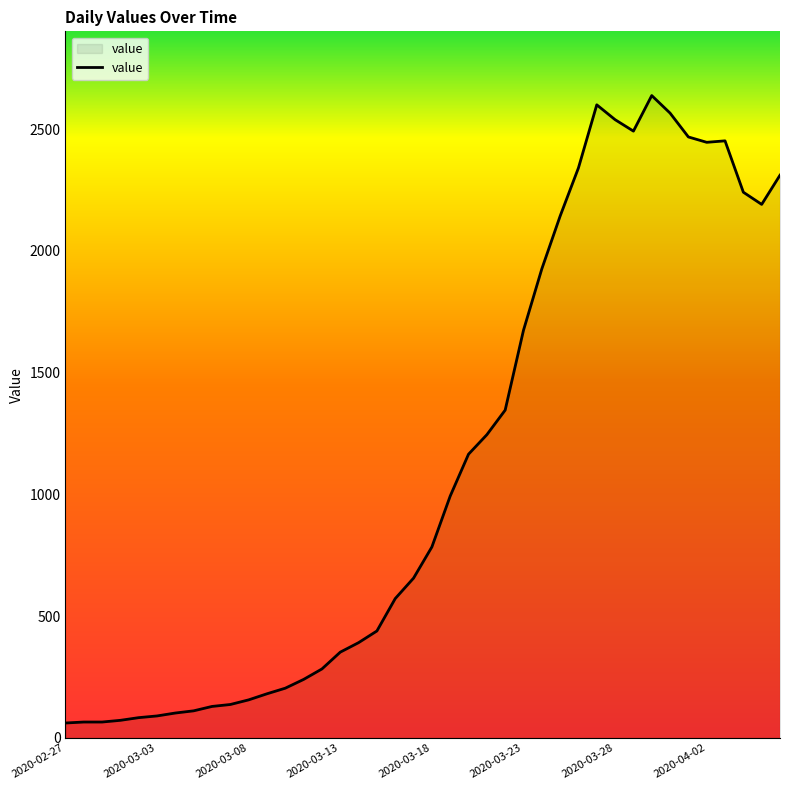

What is the difference between the maximum and minimum values?

2577